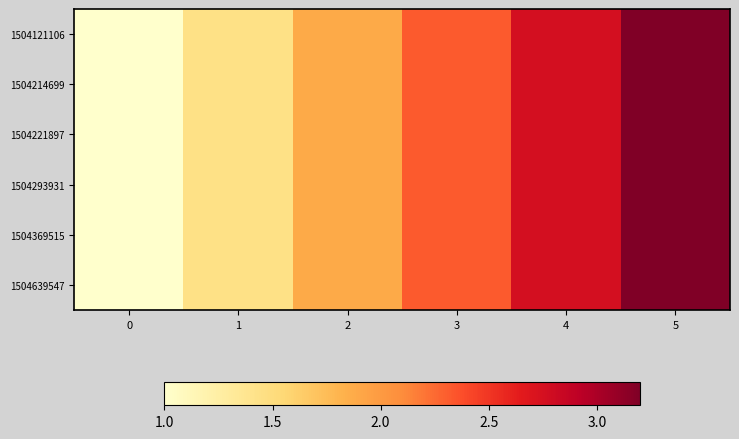

Which has a higher value, 0 or 2?

2